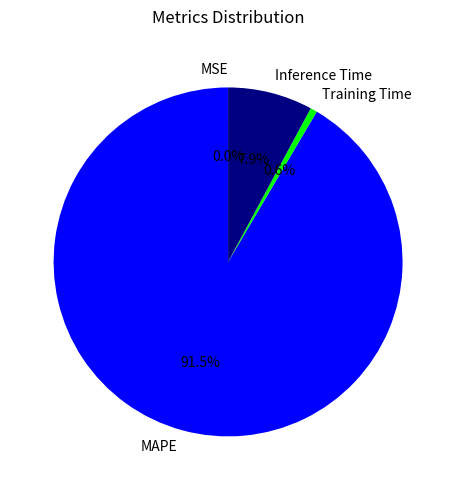

Is it true that Training Time is 1% of the pie?

True